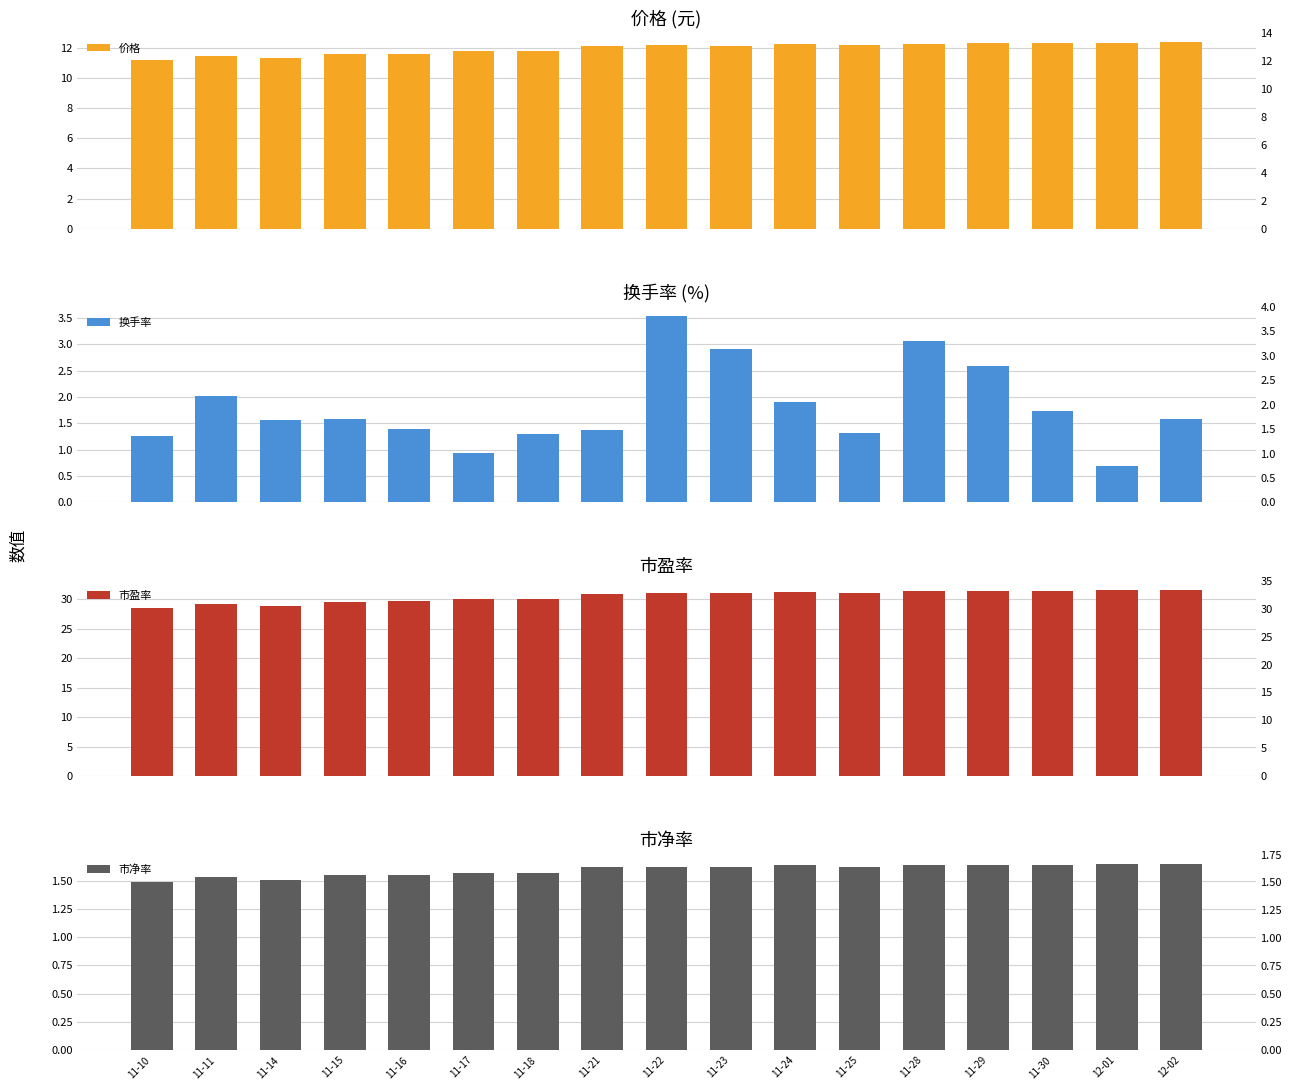

What is the value of the 市净率 bar at the 3rd from the left?

1.5